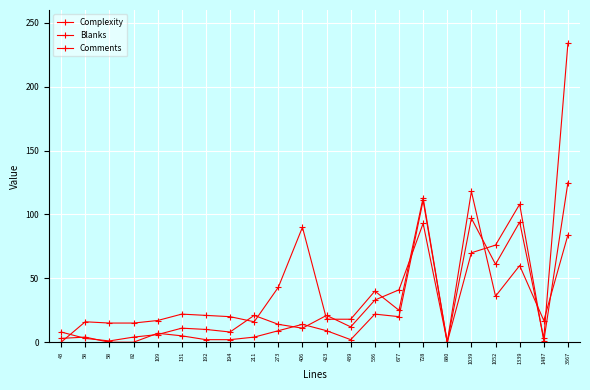

Is it true that Comments equals 40 at 536?

True